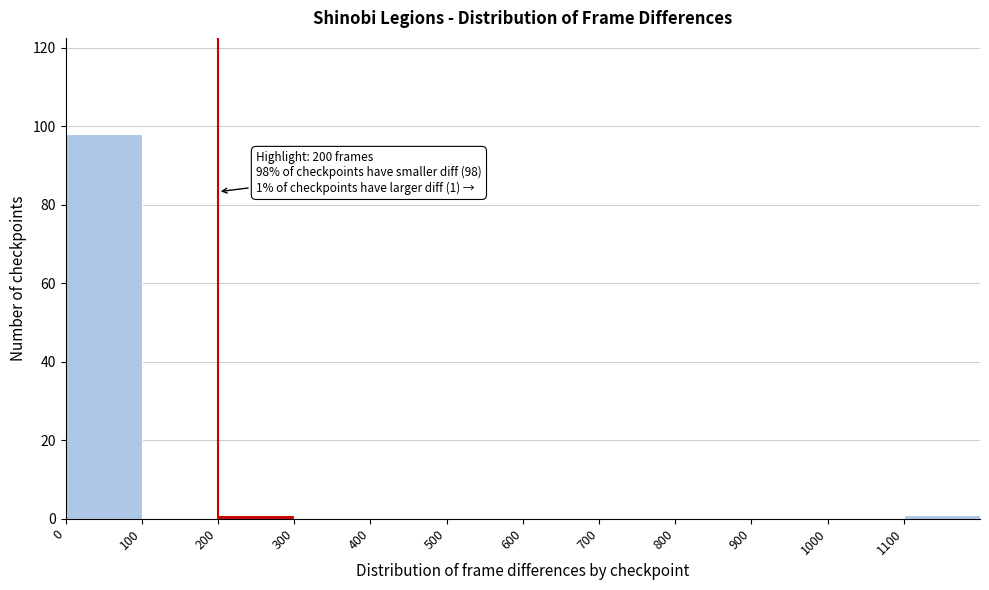

Which range on the x-axis has the tallest bar?

0 to 100